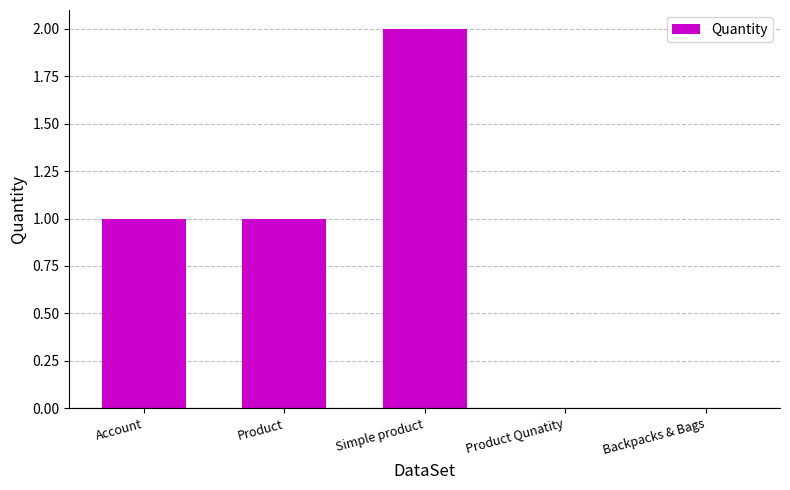

The chart shows a value of 1 at Product. True or false?

True